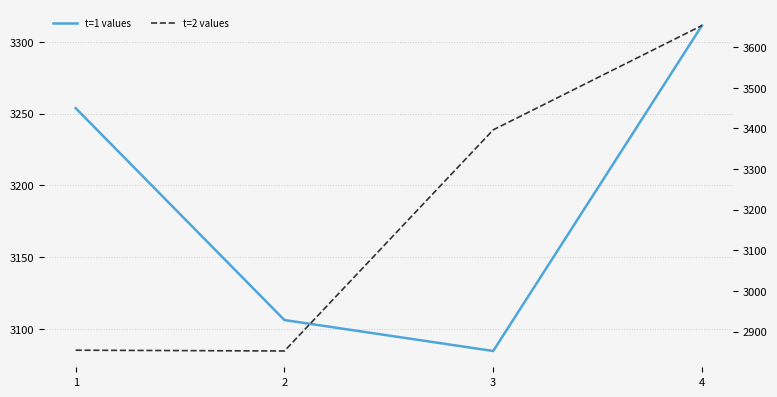

What is the total value across all series at 1?

6108.0